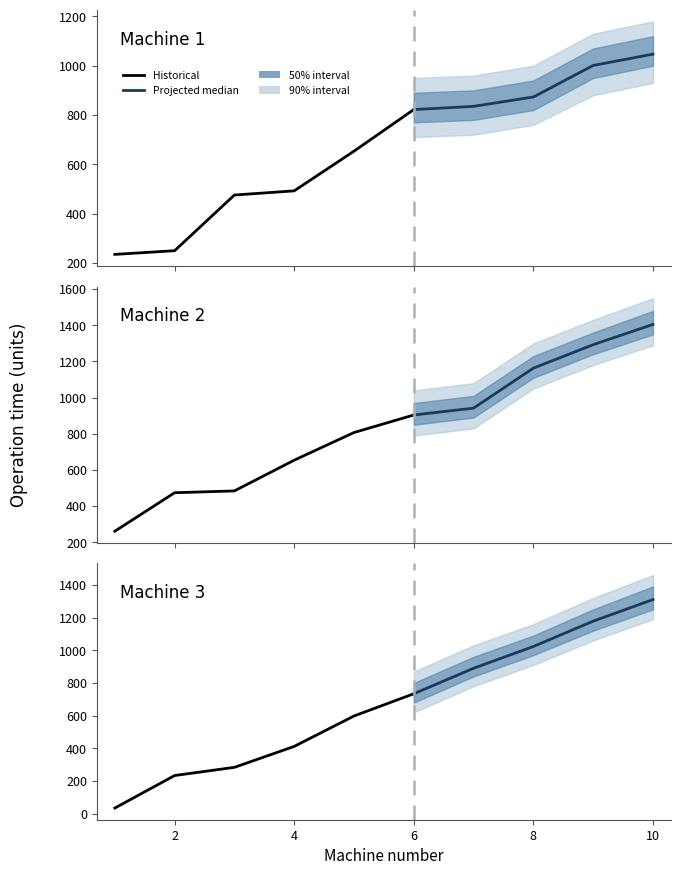

Reading left to right, extract all data points from this chart.

Machine 1: 234	249	475	492	653	822	835	873	1001	1047
Machine 2: 261	474	484	654	807	904	942	1163	1293	1405
Machine 3: 35	234	284	412	598	734	890	1023	1178	1310